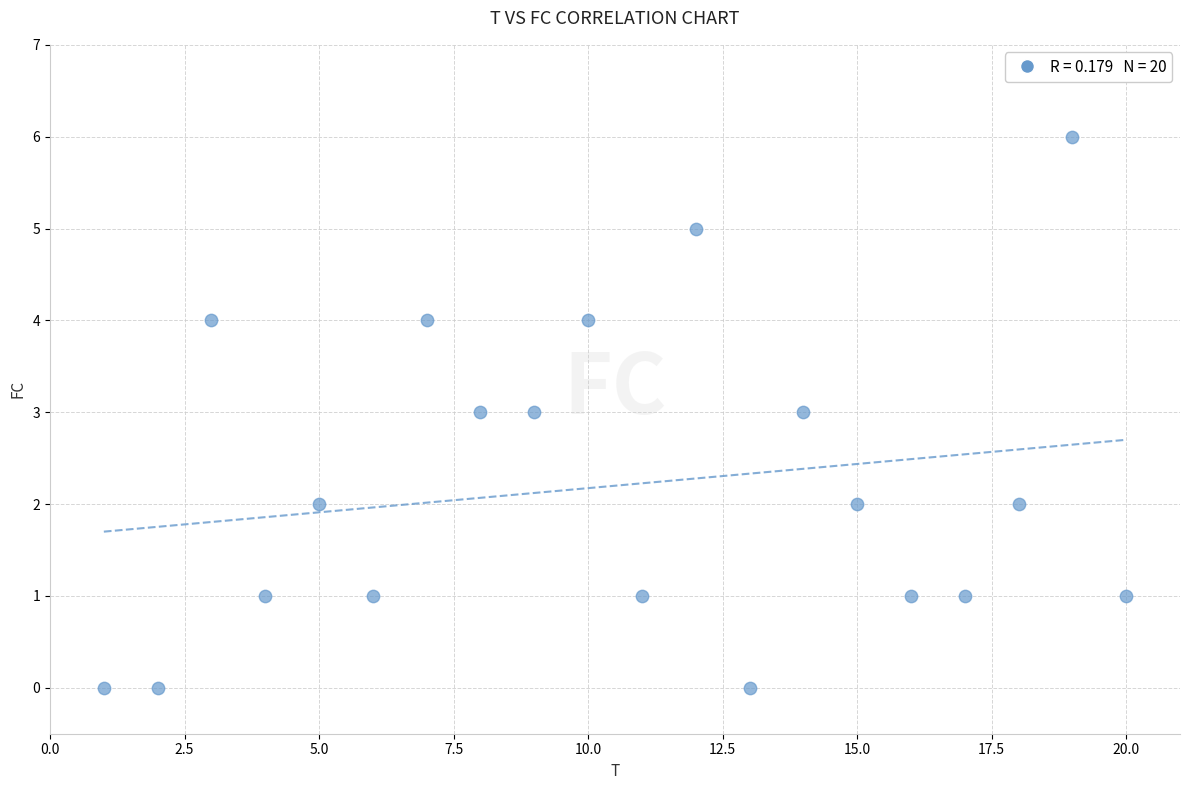

What is the range of Y values (max minus min)?

6